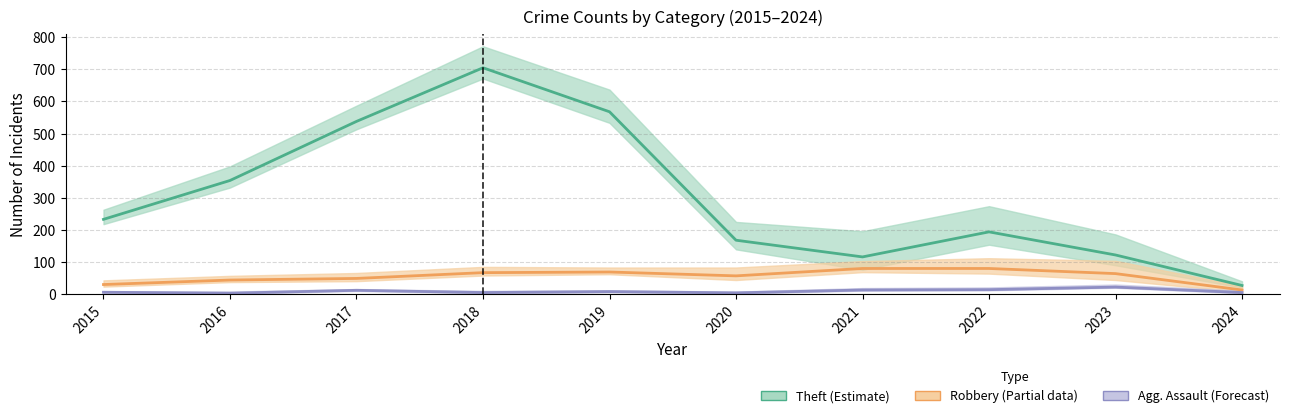

Rank the categories by Robbery (Partial) value from lowest to highest.

2024, 2015, 2016, 2017, 2020, 2023, 2018, 2019, 2021, 2022